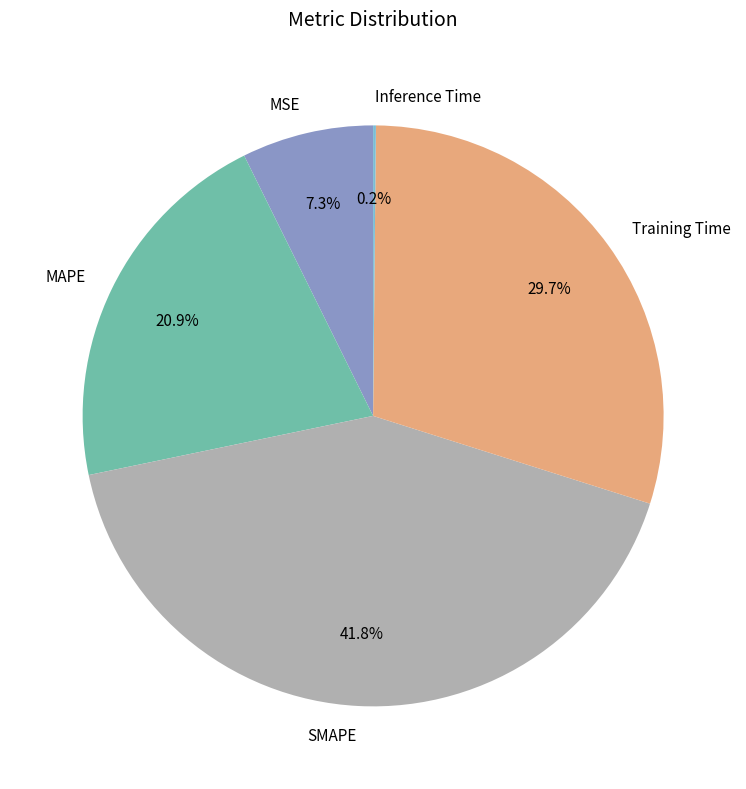

Does MAPE represent more than half of the total?

No